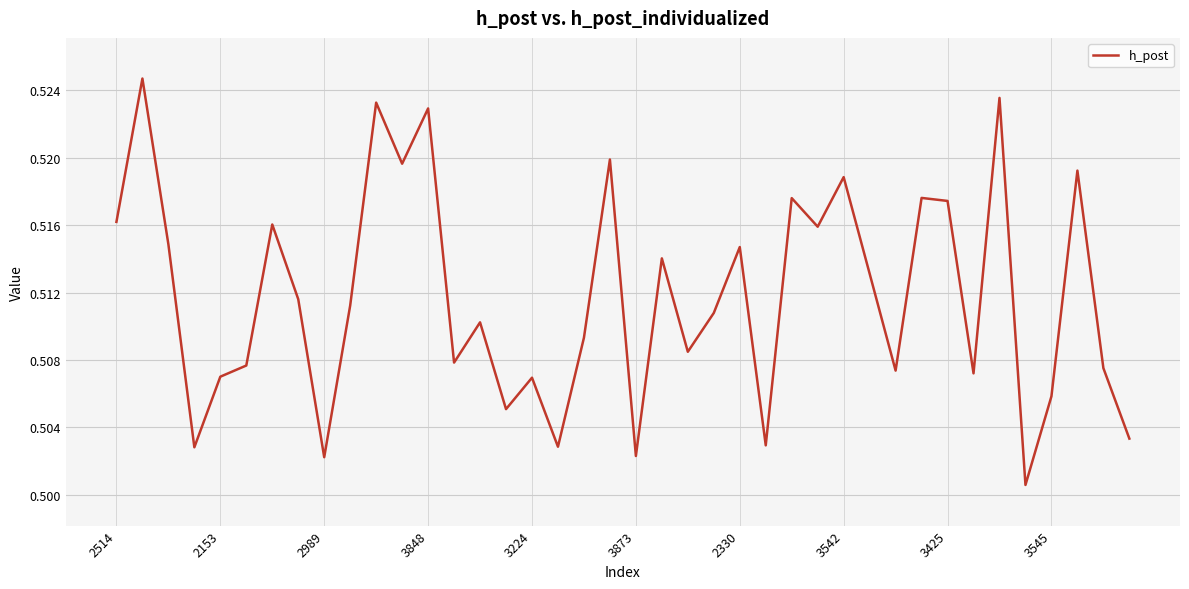

Which label corresponds to the smallest value in the chart?

35